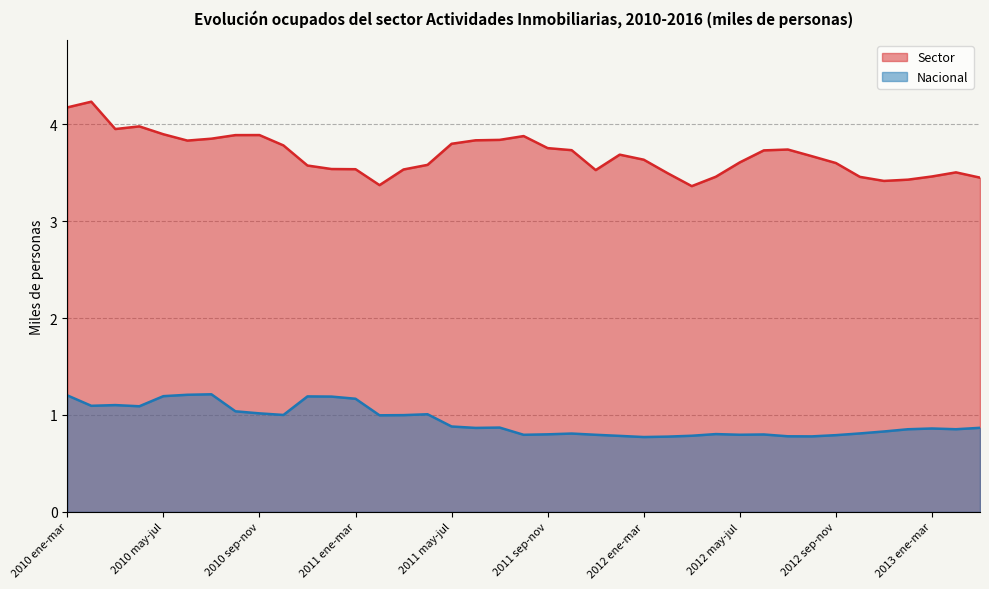

What is the label of the 13th point from the right?

2012 mar-may